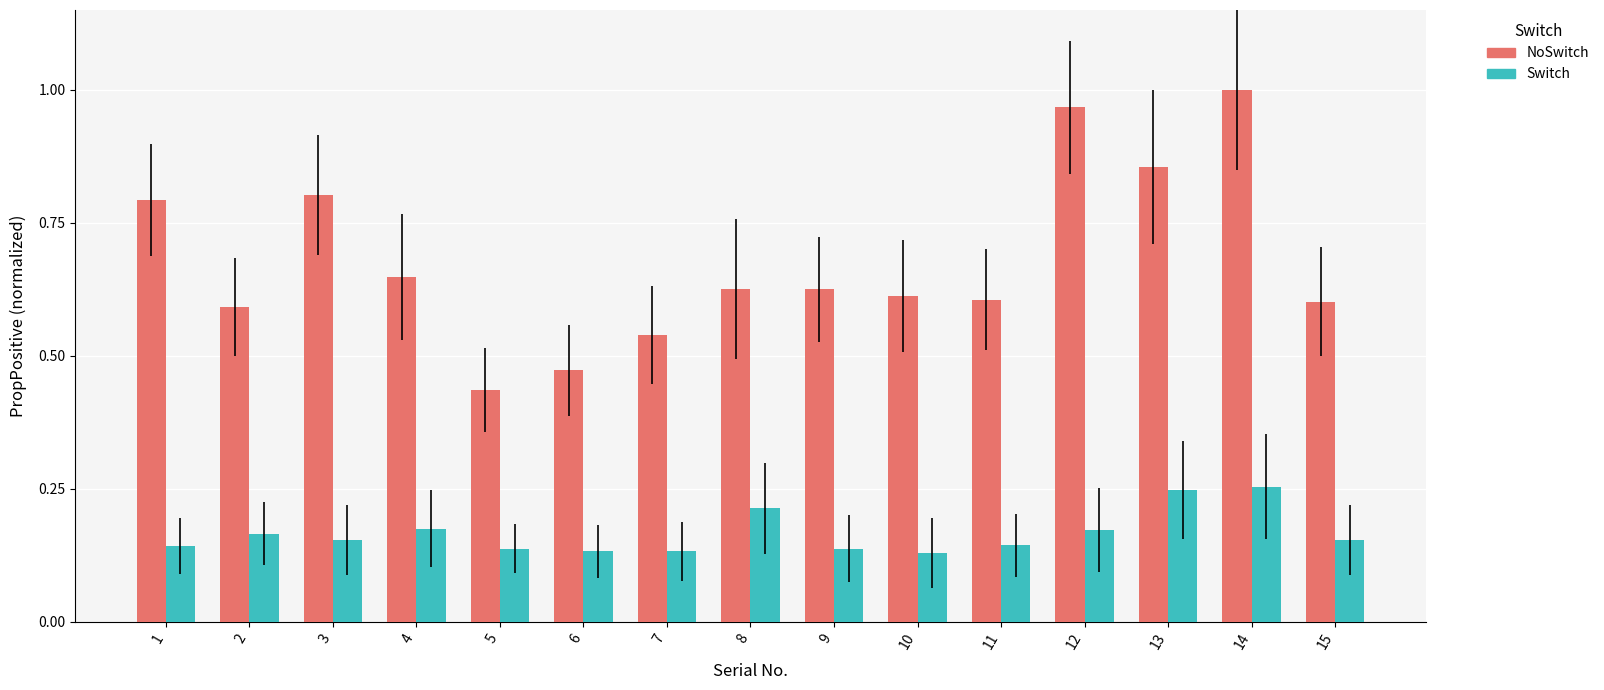

Rank the series by their maximum value, from lowest to highest.

Switch, NoSwitch